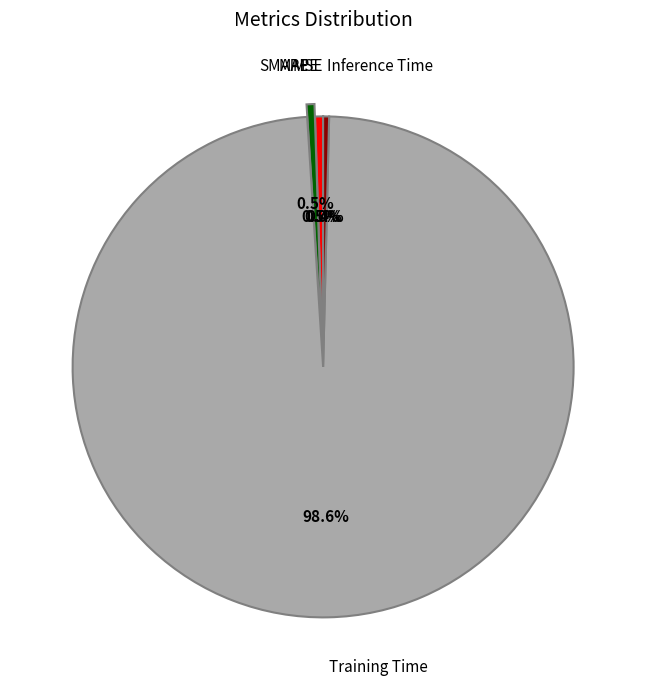

Does any single category account for the majority?

Yes